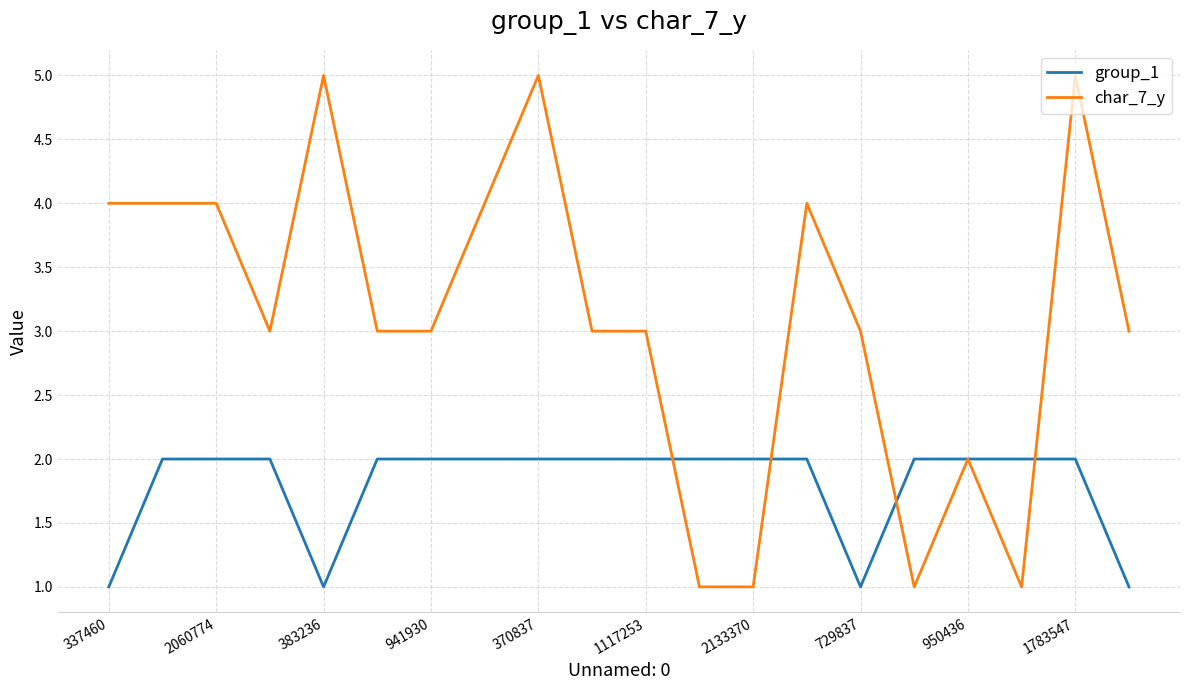

Which series has the largest range (max minus min)?

char_7_y